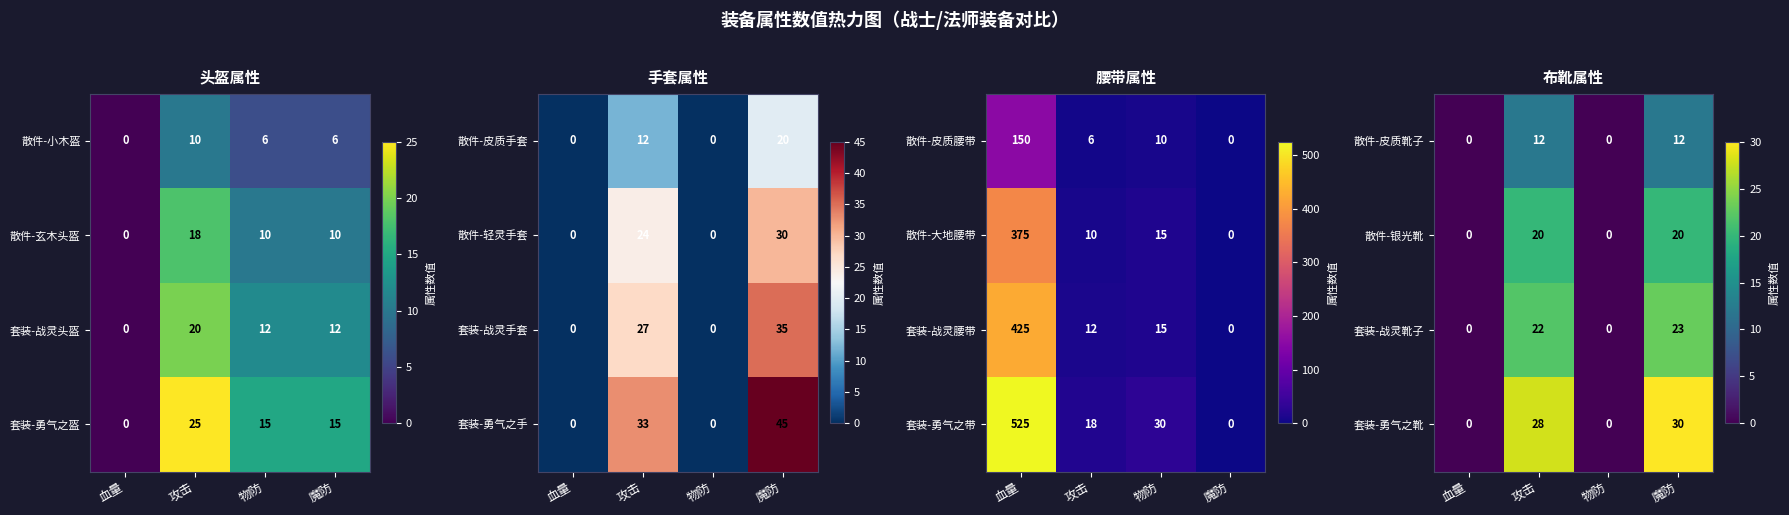

The value of 套装-勇气之靴 at 血量 is 0. True or false?

True